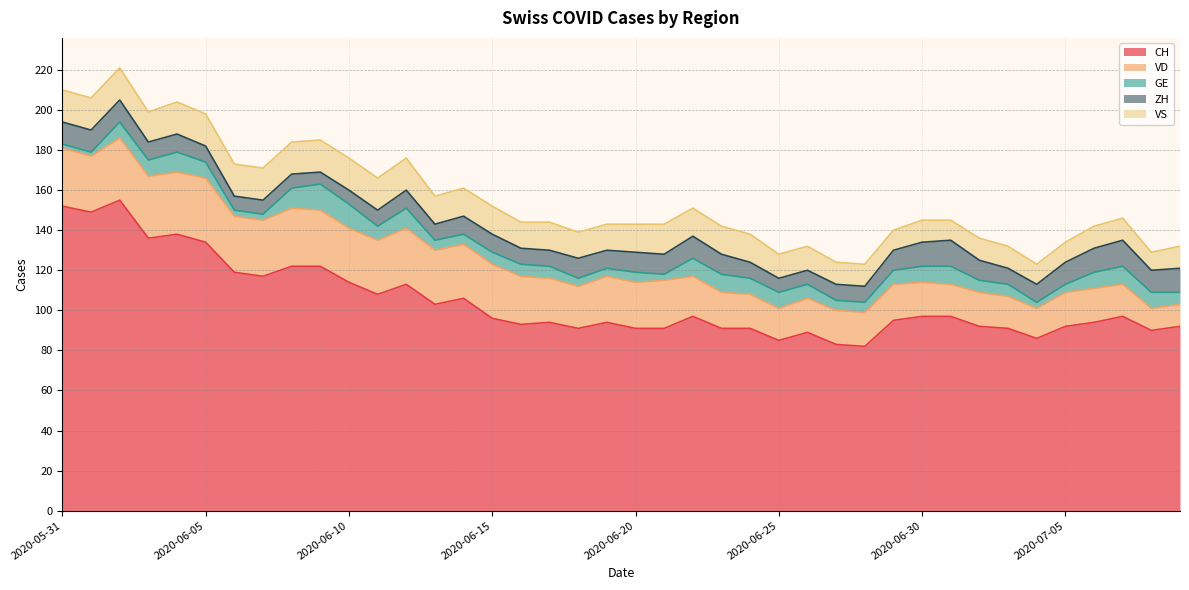

Reading left to right, what are all the values shown in this chart?

CH: 152	149	155	136	138	134	119	117	122	122	114	108	113	103	106	96	93	94	91	94	91	91	97	91	91	85	89	83	82	95	97	97	92	91	86	92	94	97	90	92
VD: 29	28	31	31	31	32	28	28	29	28	27	27	28	27	27	27	24	22	21	23	23	24	20	18	17	16	17	17	17	18	17	16	17	16	15	17	17	16	11	11
GE: 2	2	8	8	10	8	3	3	10	13	12	7	10	5	5	6	6	6	4	4	5	3	9	9	8	8	7	5	5	7	8	9	6	6	3	4	8	9	8	6
ZH: 11	11	11	9	9	8	7	7	7	6	7	8	9	8	9	9	8	8	10	9	10	10	11	10	8	7	7	8	8	10	12	13	10	8	9	11	12	13	11	12
VS: 16	16	16	15	16	16	16	16	16	16	16	16	16	14	14	14	13	14	13	13	14	15	14	14	14	12	12	11	11	10	11	10	11	11	10	10	11	11	9	11